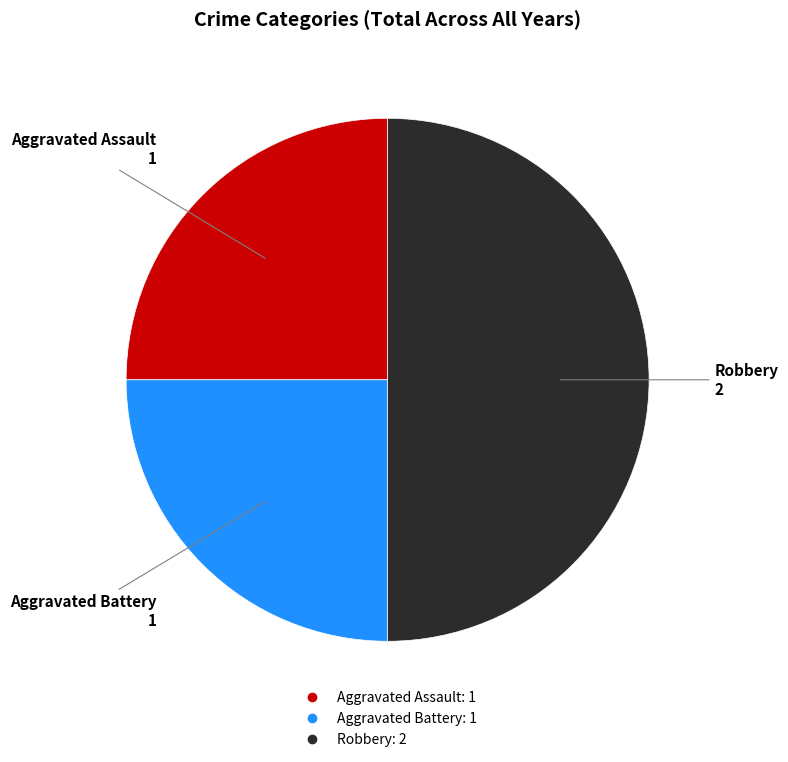

The Aggravated Battery slice represents 33% of the pie. True or false?

False